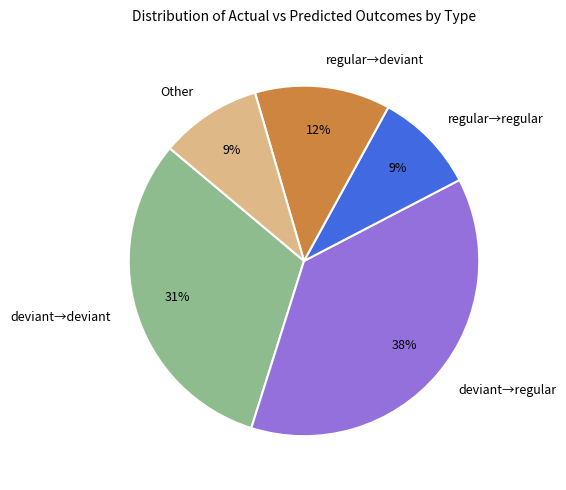

To the nearest percent, what is the difference between the largest and smallest slice percentages?

28%